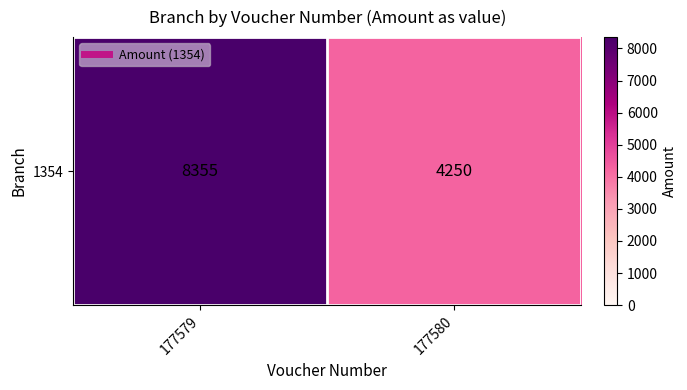

Which has a higher value, 177579 or 177580?

177579